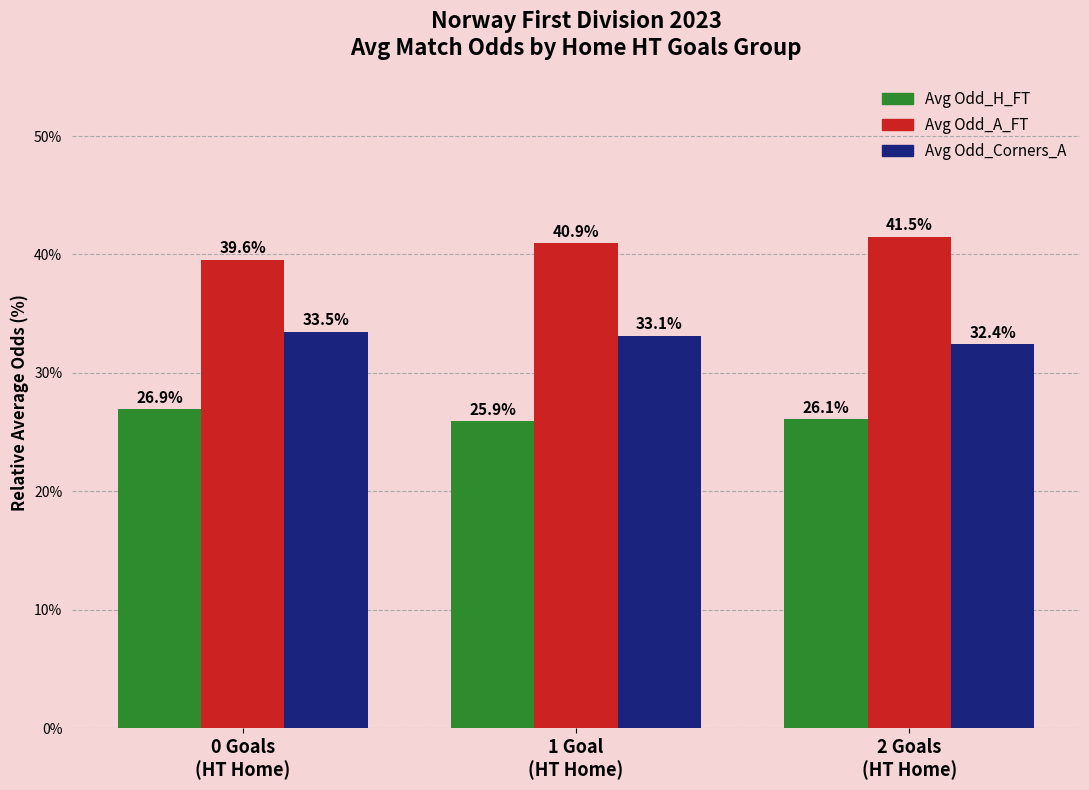

Rank the series at 2 Goals
(HT Home) from lowest to highest value.

Avg Odd_H_FT, Avg Odd_Corners_A, Avg Odd_A_FT